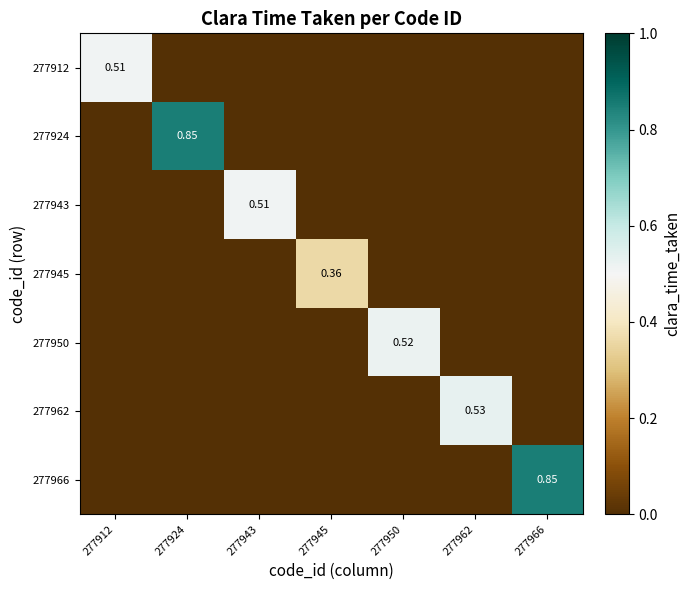

Count the 277962 values in the range 0 to 1.

7